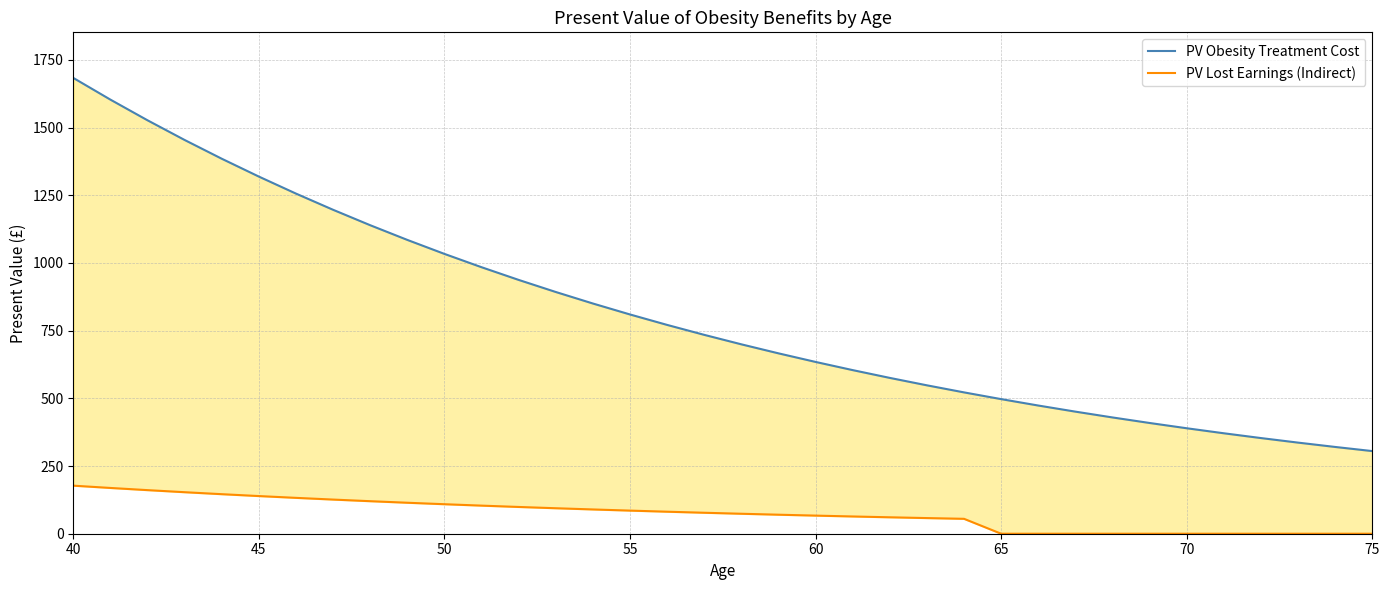

List the series in order of their peak value, lowest first.

PV Lost Earnings (Indirect), PV Obesity Treatment Cost